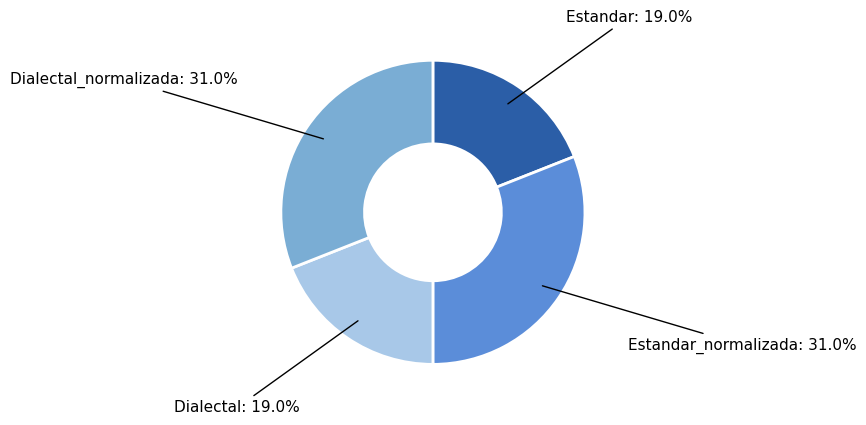

Is there a majority slice in this chart?

No